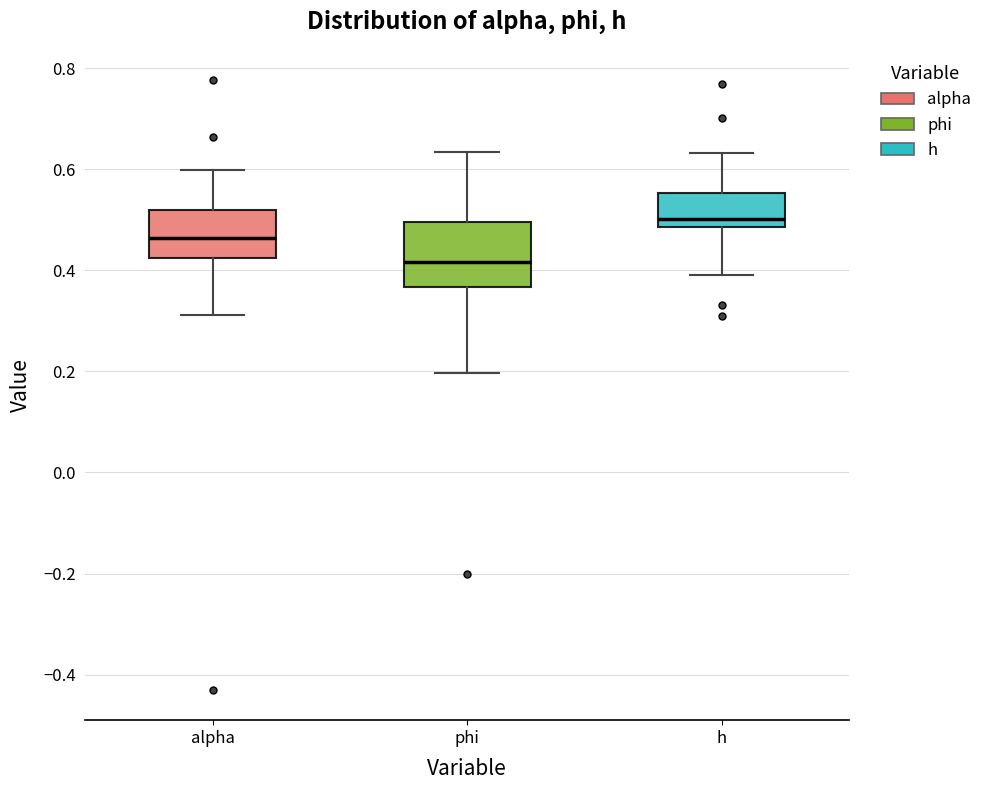

Reading left to right, transcribe this box plot: for each box, give where its median line is, the range the box spans, and where its two whiskers end, as read against the y-axis. The values are not printed on the chart, so give them approximately, as read against the axis.

alpha: median 0.46, box 0.42 to 0.52, whiskers 0.32 to 0.60
phi: median 0.42, box 0.36 to 0.50, whiskers 0.20 to 0.64
h: median 0.50, box 0.48 to 0.56, whiskers 0.40 to 0.64